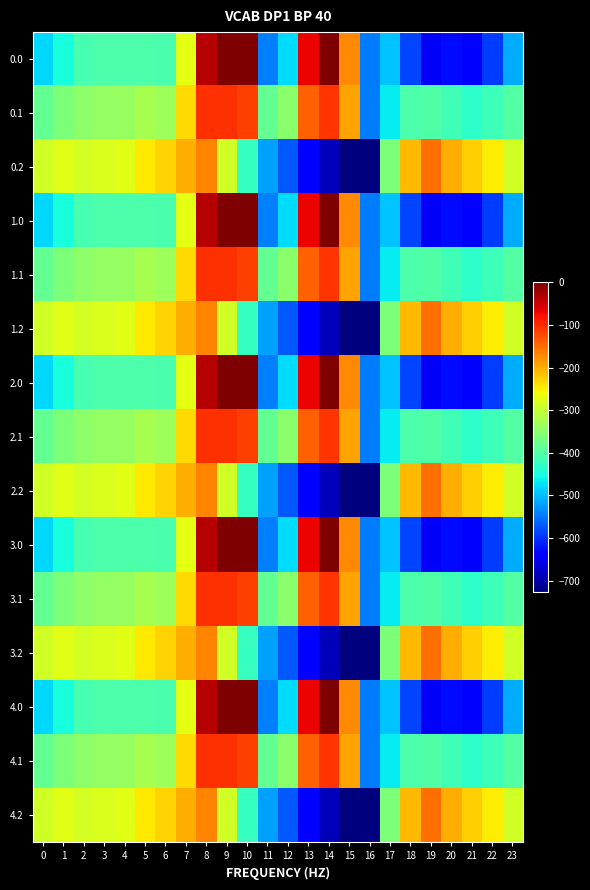

What is the difference between the highest and lowest values at 23?

223.9